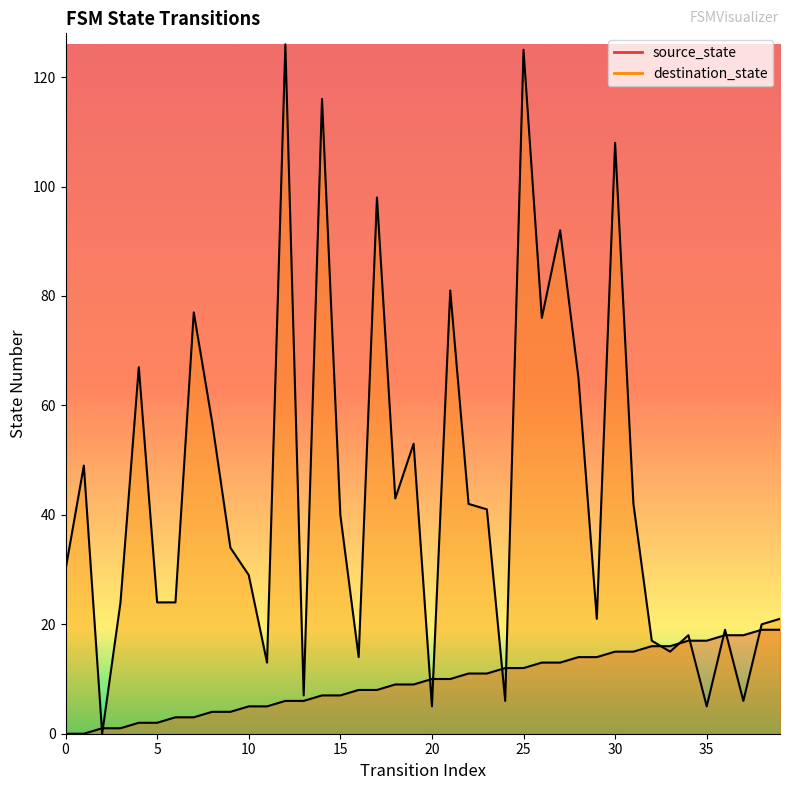

At which label is source_state closest to 9?

18